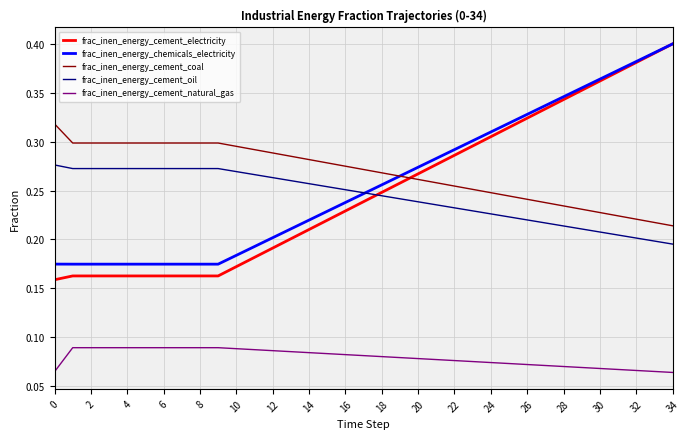

True or false: frac_inen_energy_cement_natural_gas and frac_inen_energy_chemicals_electricity intersect in this chart.

False